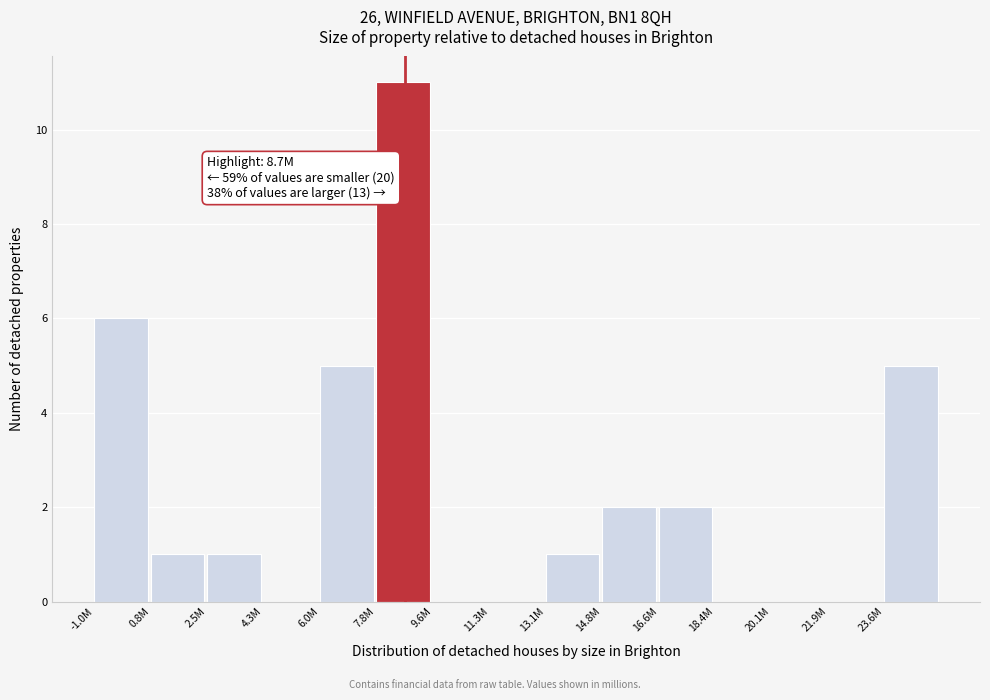

Reading left to right, what are all the values shown in this chart?

-1.0M=6	0.8M=1	2.5M=1	4.3M=0	6.0M=5	7.8M=11	9.6M=0	11.3M=0	13.1M=1	14.8M=2	16.6M=2	18.4M=0	20.1M=0	21.9M=0	23.6M=5